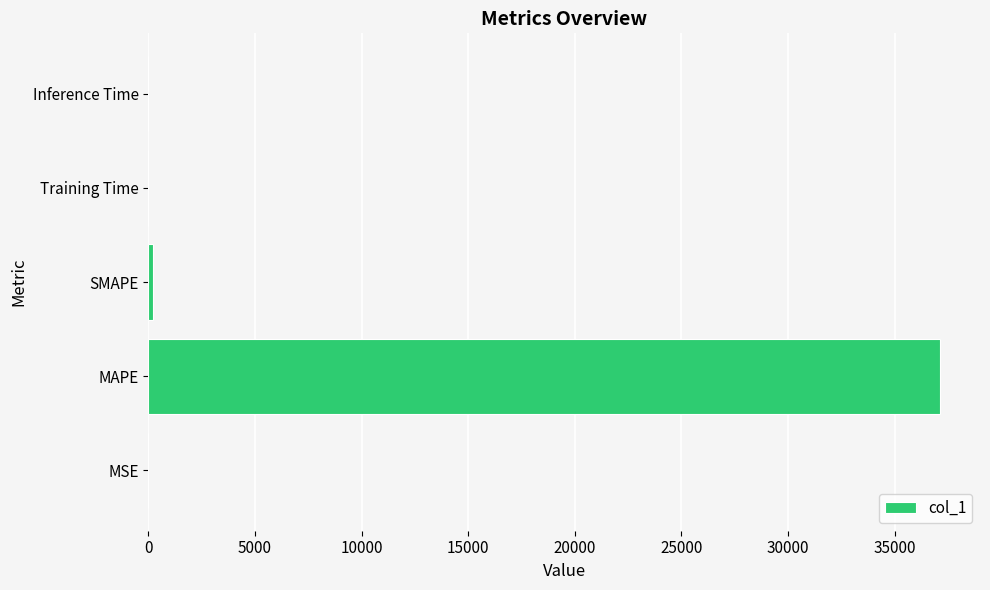

What is the maximum value shown in the chart?

37146.3